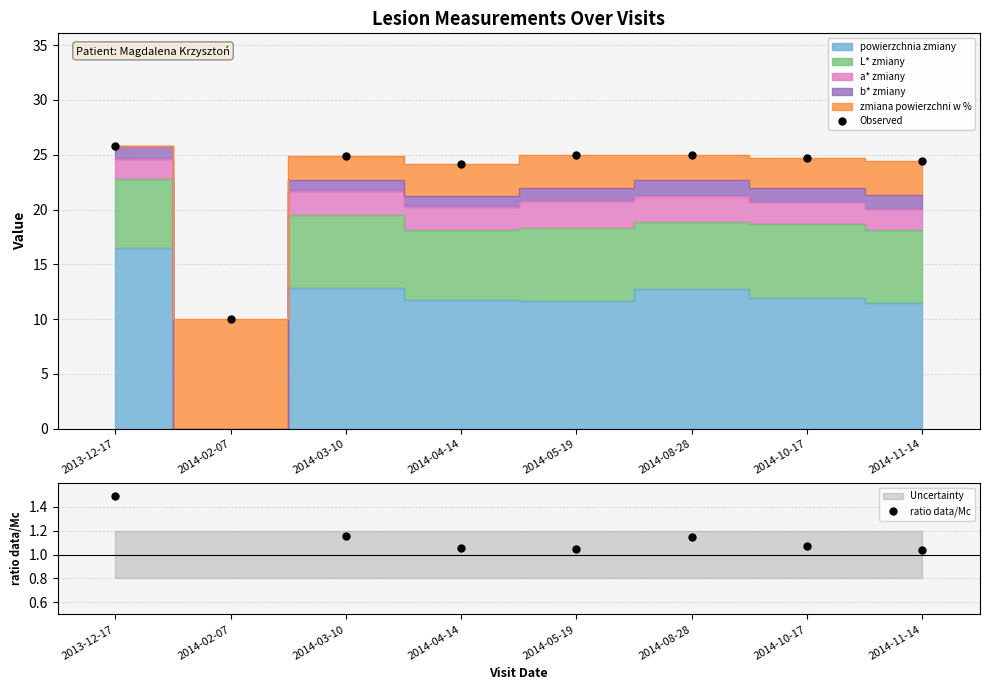

At which category does Observed reach its first local valley?

2014-02-07